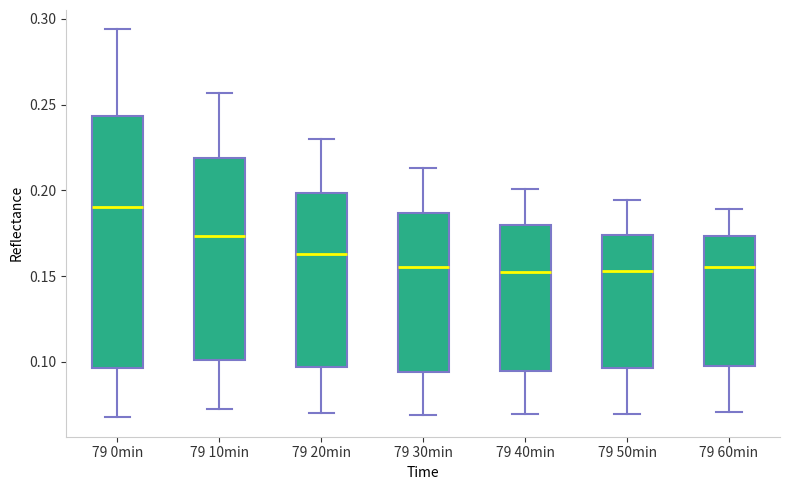

Reading left to right, transcribe this box plot: for each box, give where its median line is, the range the box spans, and where its two whiskers end, as read against the y-axis. The values are not printed on the chart, so give them approximately, as read against the axis.

79 0min: median 0.190, box 0.095 to 0.245, whiskers 0.070 to 0.295
79 10min: median 0.175, box 0.100 to 0.220, whiskers 0.070 to 0.255
79 20min: median 0.165, box 0.095 to 0.200, whiskers 0.070 to 0.230
79 30min: median 0.155, box 0.095 to 0.185, whiskers 0.070 to 0.215
79 40min: median 0.155, box 0.095 to 0.180, whiskers 0.070 to 0.200
79 50min: median 0.155, box 0.095 to 0.175, whiskers 0.070 to 0.195
79 60min: median 0.155, box 0.095 to 0.175, whiskers 0.070 to 0.190